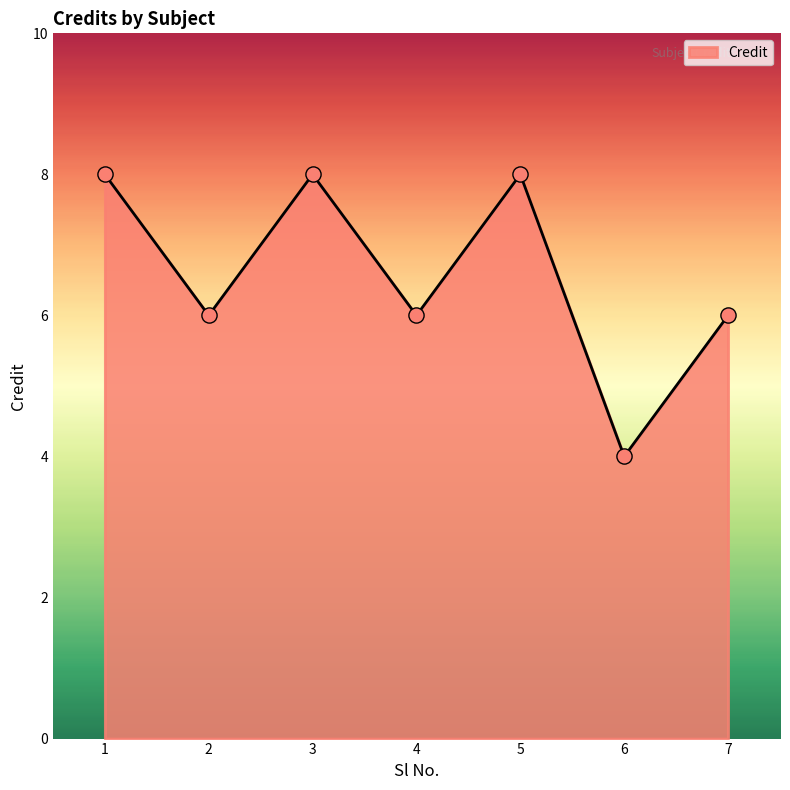

Between 1 and 6, which is larger?

1